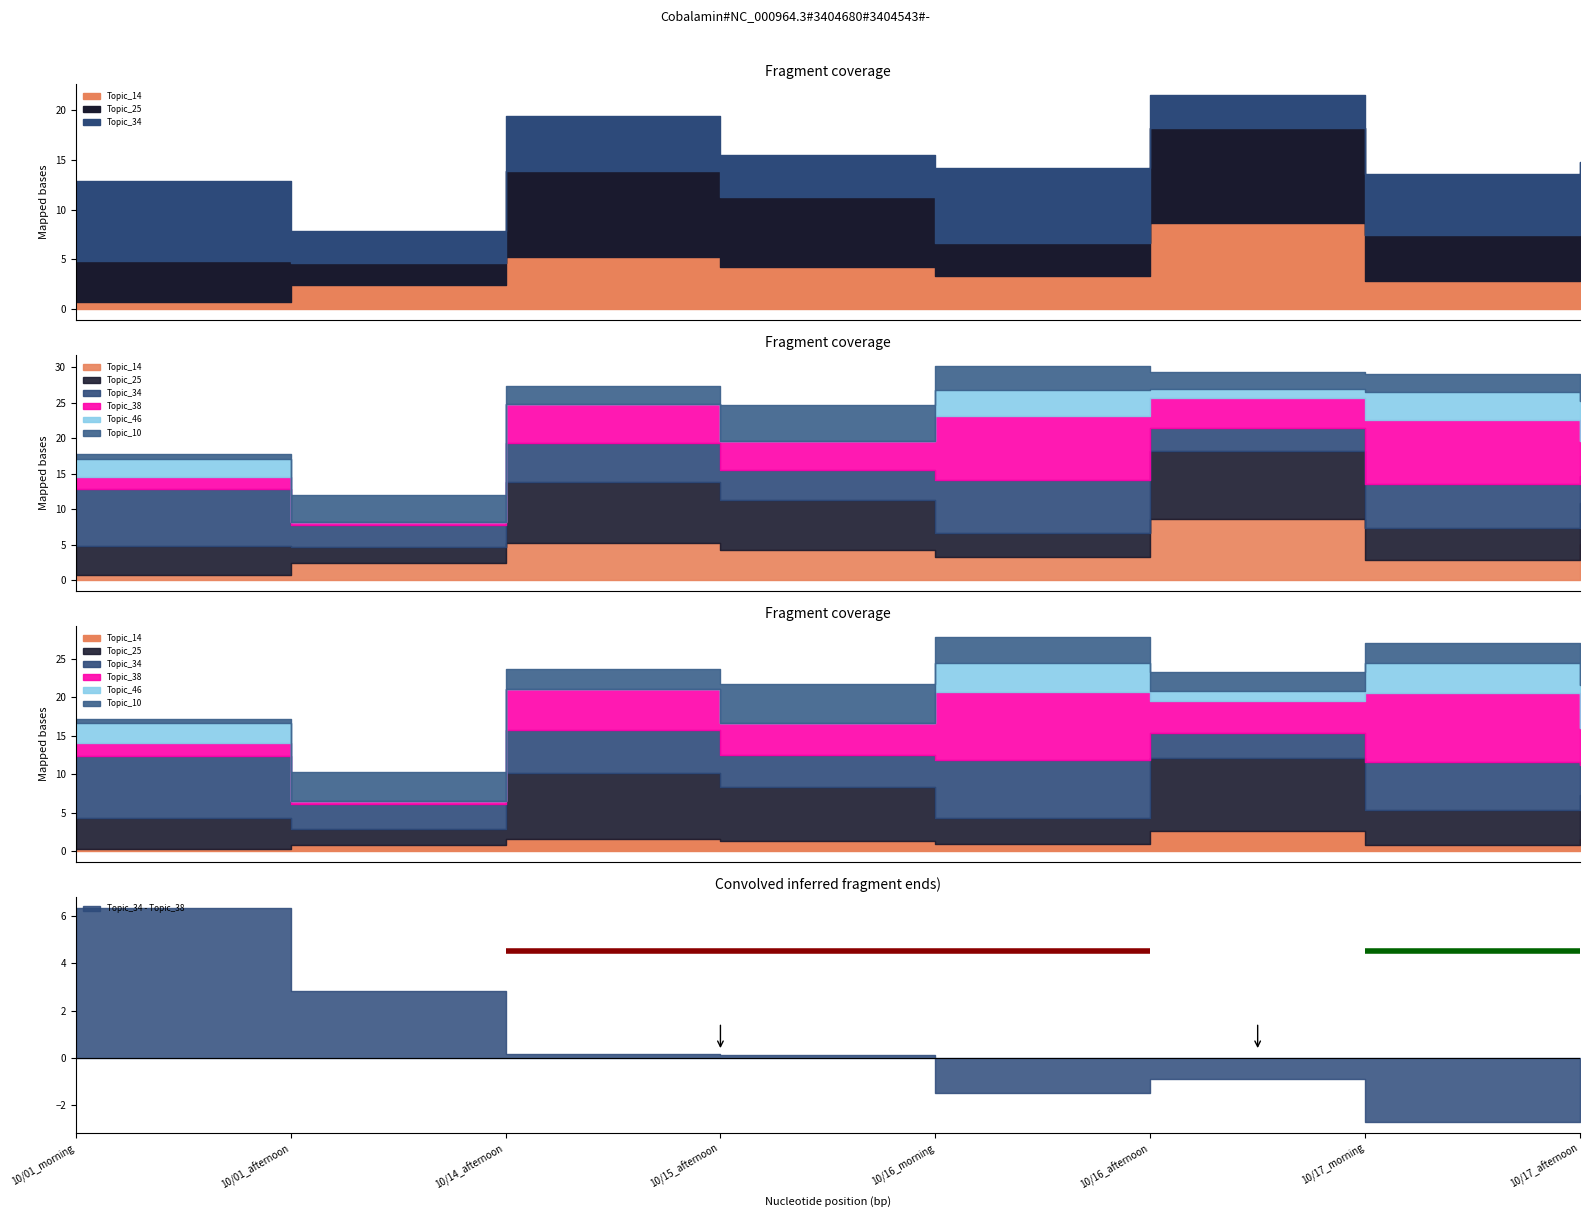

What is the sum of all Topic_34 values?

41.8